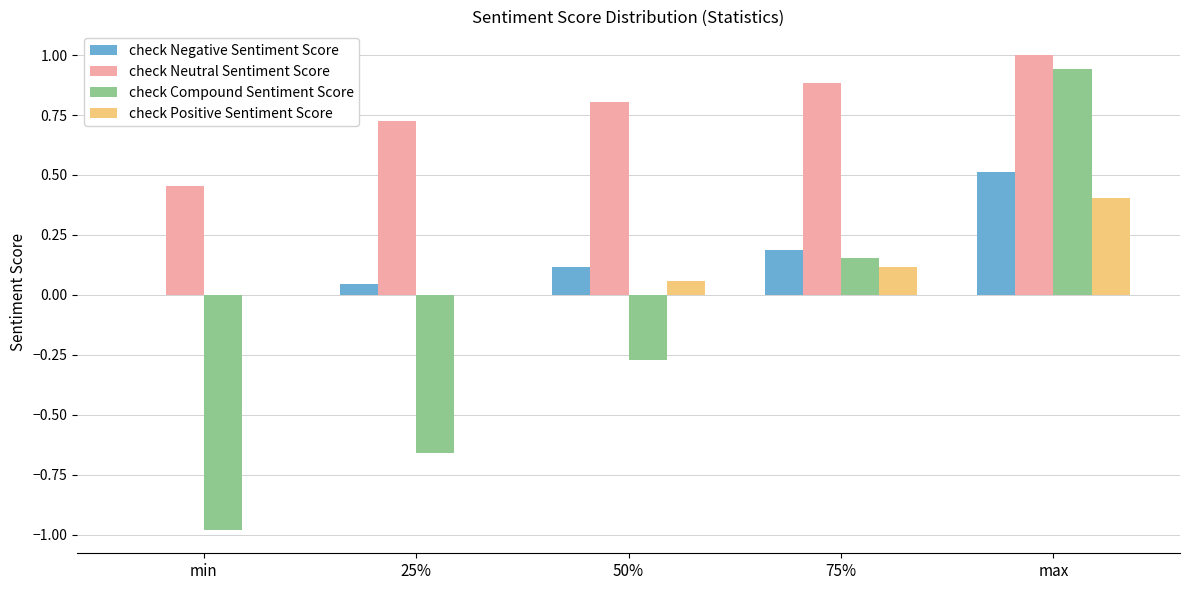

What is the sum of the check Neutral Sentiment Score values at 50% and max?

1.8